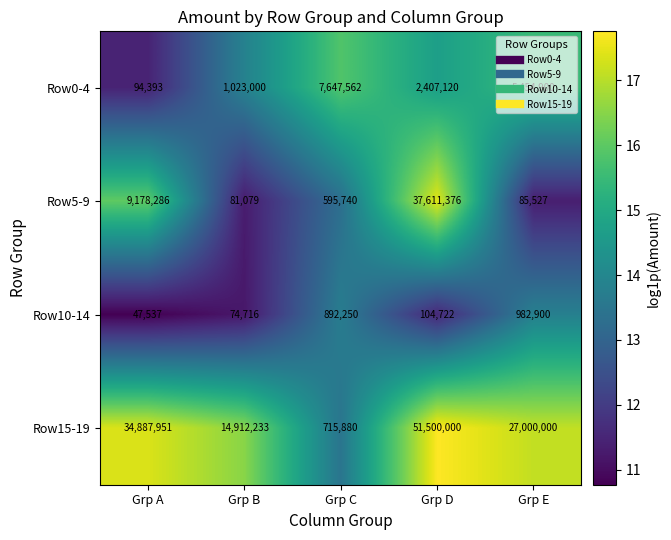

Rank the series by their maximum value, from lowest to highest.

Row10-14, Row0-4, Row5-9, Row15-19